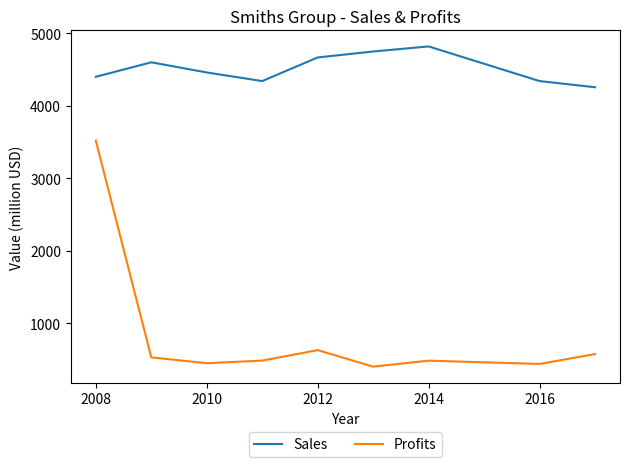

In Sales, how many points are higher than both neighbors (excluding endpoints)?

2